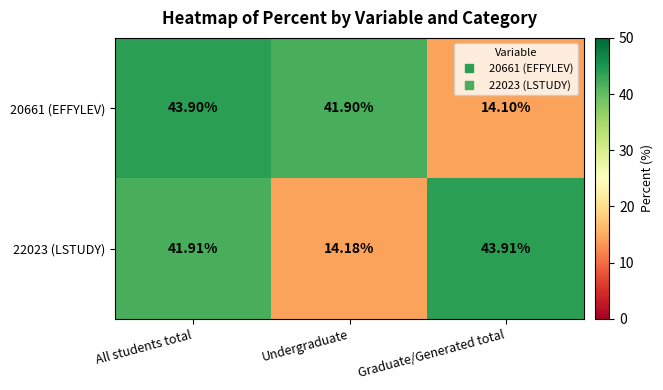

Rank the series by their average value, from lowest to highest.

20661 (EFFYLEV), 22023 (LSTUDY)